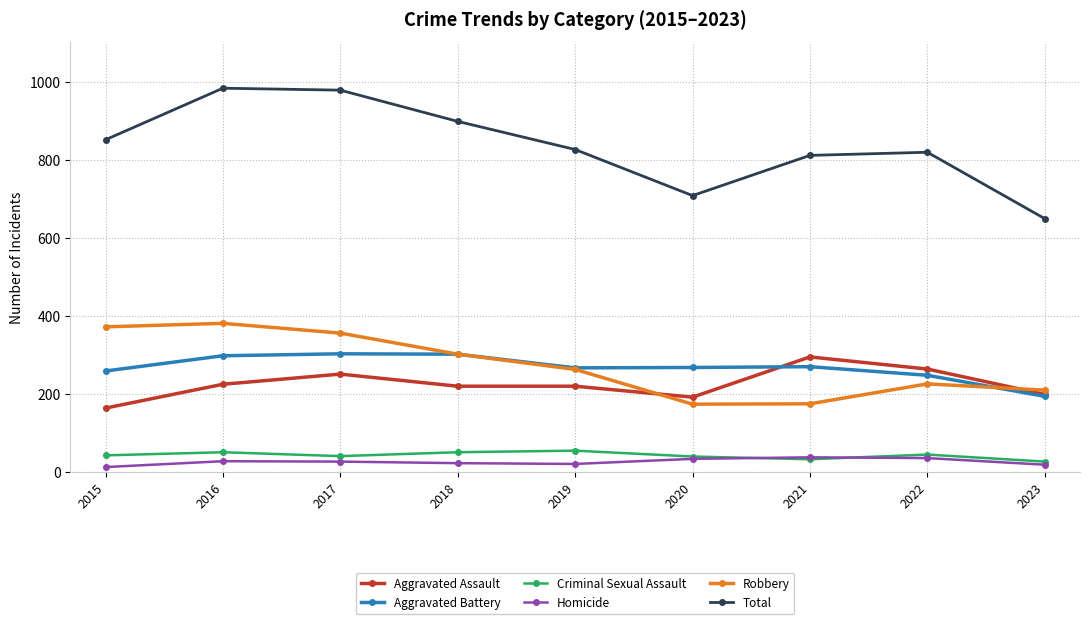

Which series has the largest range (max minus min)?

Total